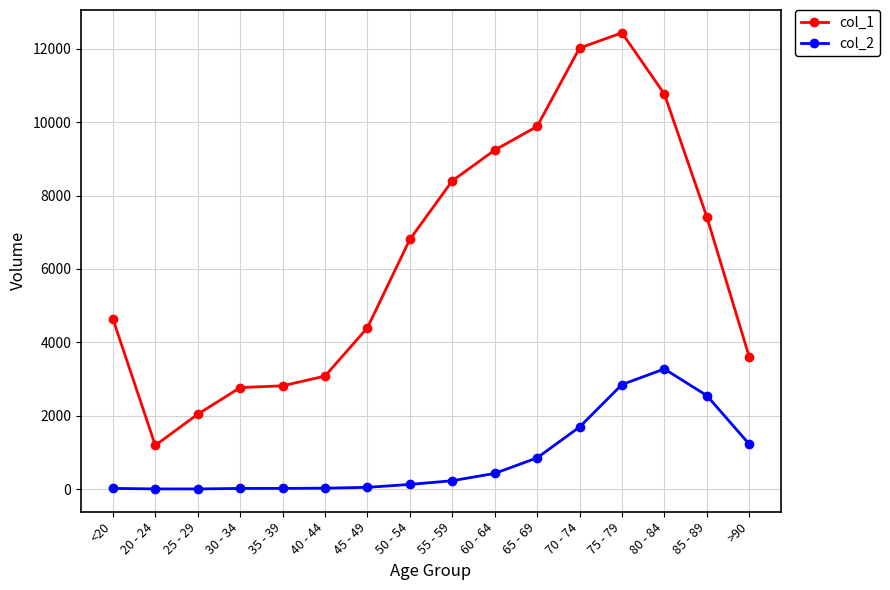

At which label does col_1 reach its minimum?

20 - 24